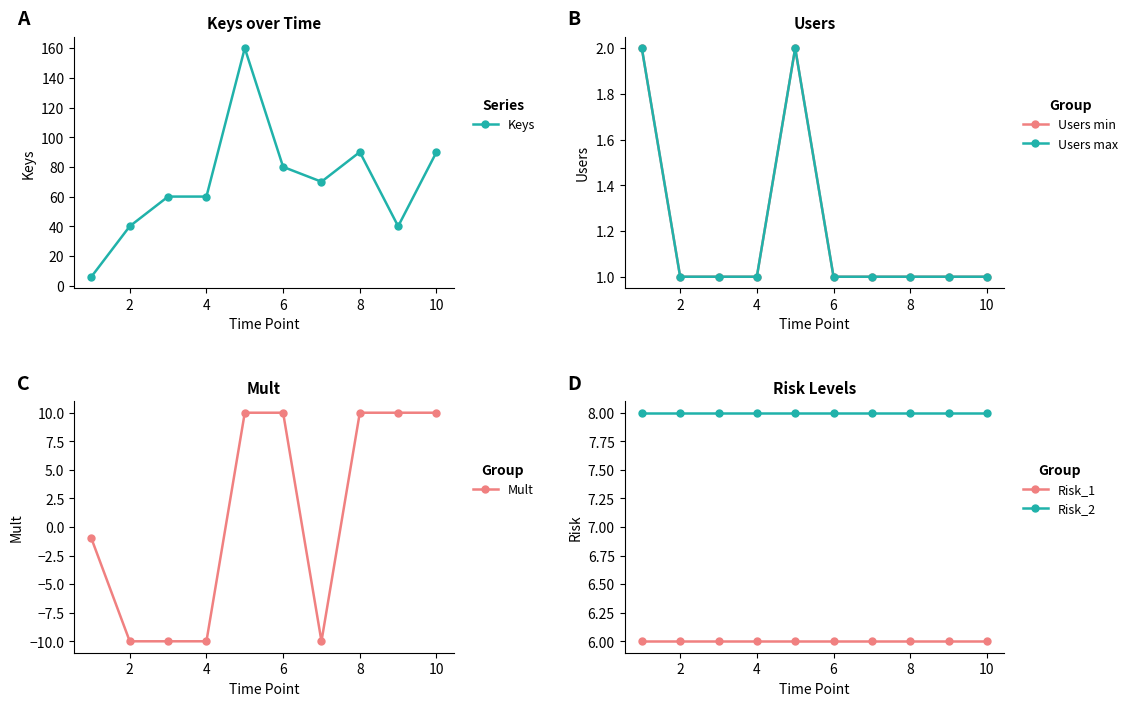

Is this an area chart (filled region under the line)?

No